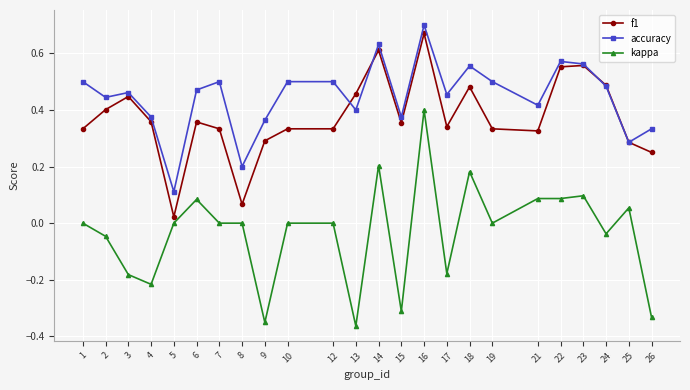

Where is the first local maximum for f1?

3